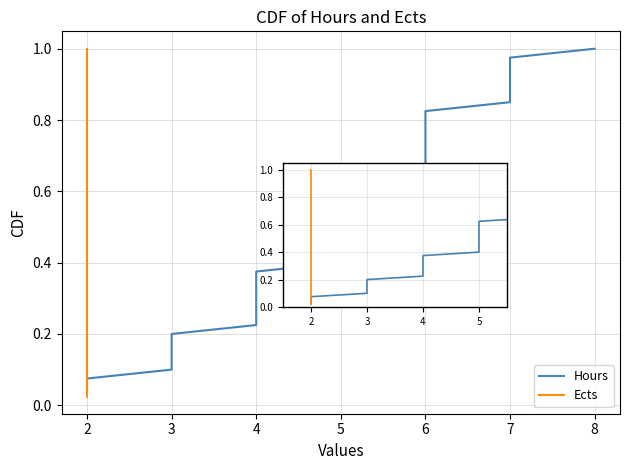

What is the difference between the maximum and second lowest values in the Ects series?

0.9